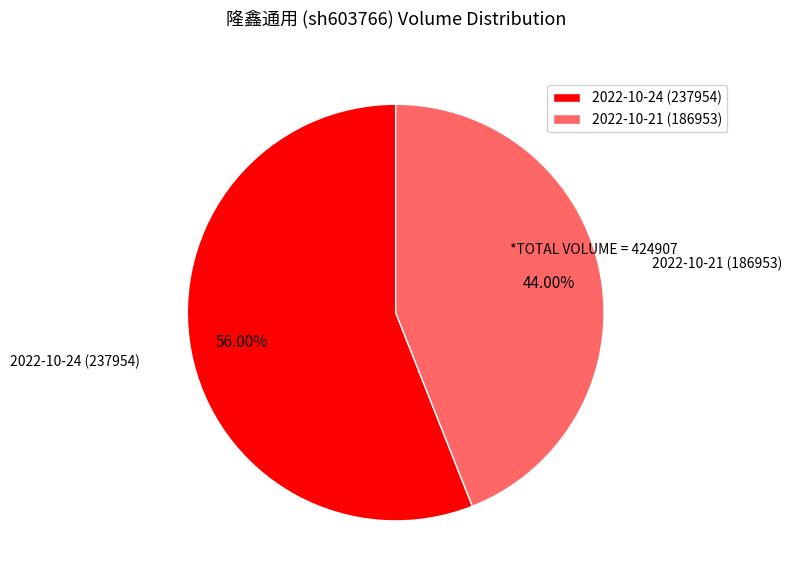

Does 2022-10-24 (237954) account for over 50% of the chart?

Yes